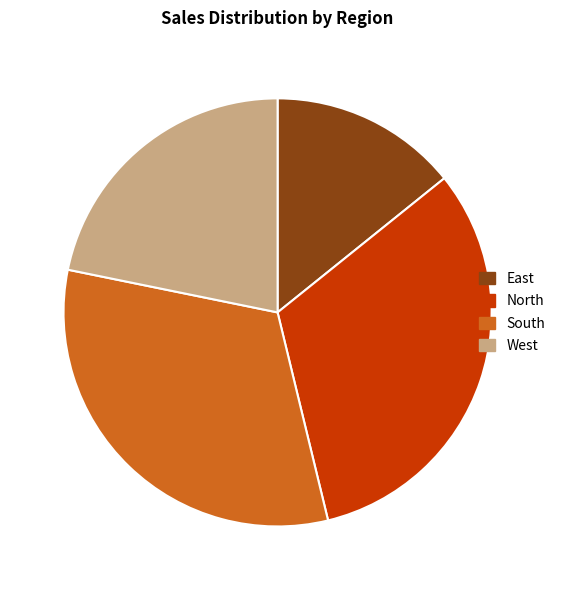

What is the ratio of the value at East to the value at South?

0.4